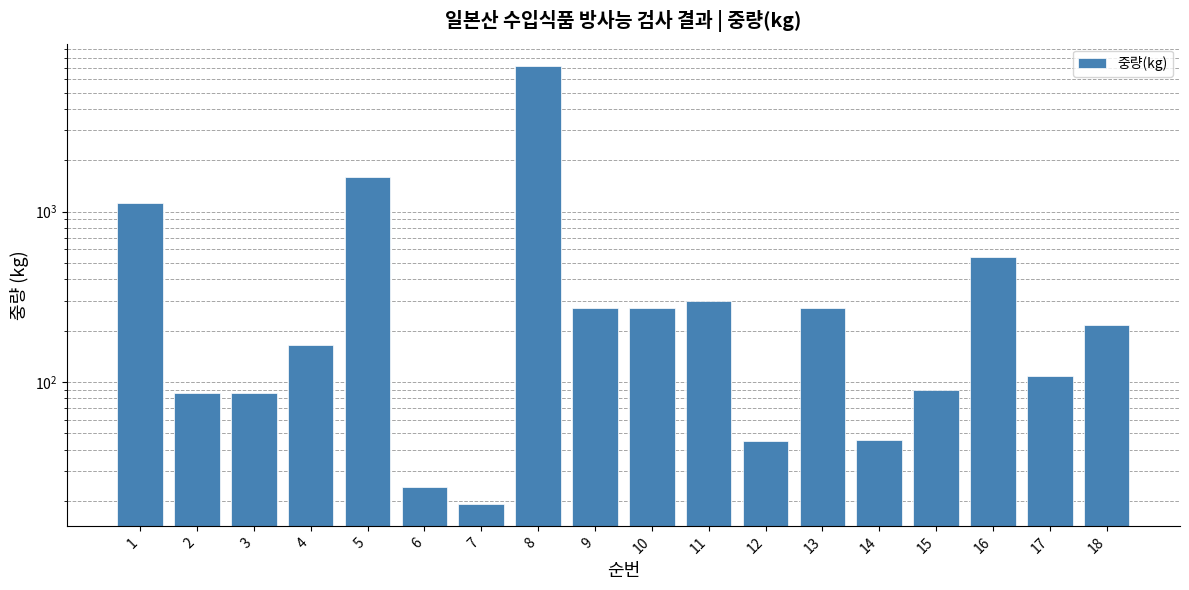

How many bars are there in total?

18